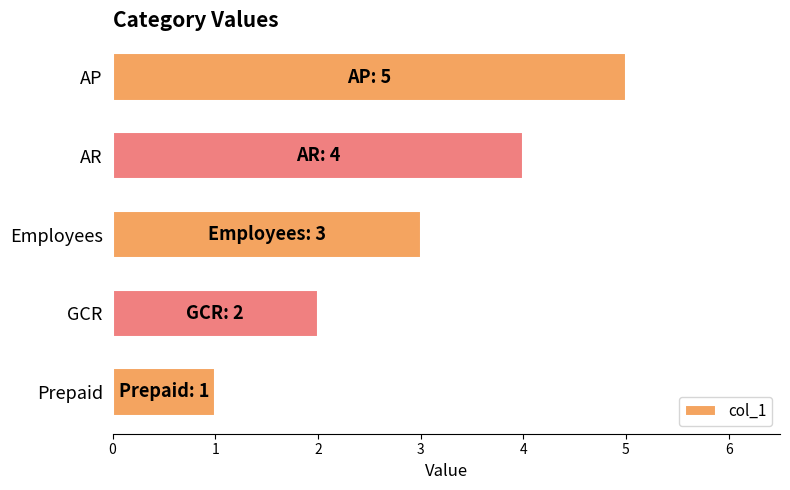

Read the value at Employees.

3